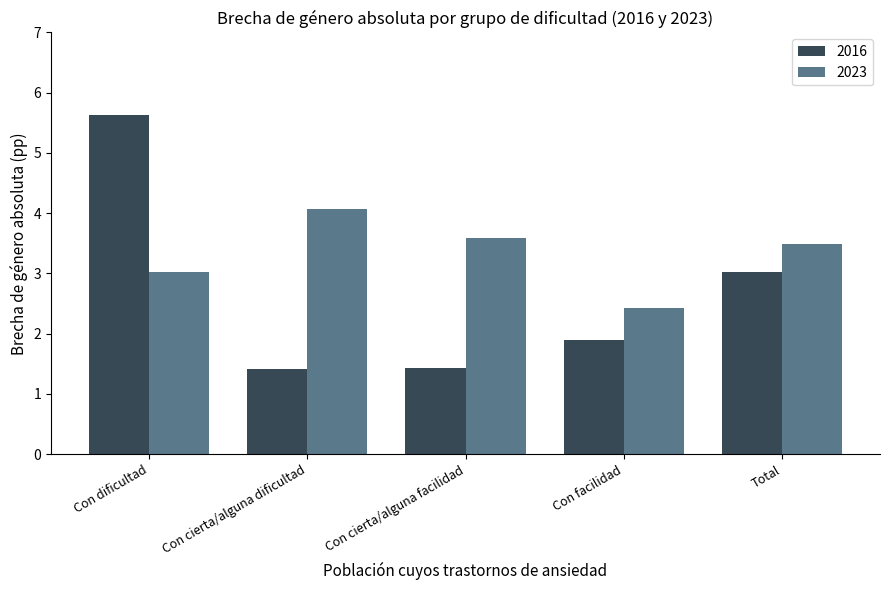

At which label does 2016 reach its peak?

Con dificultad